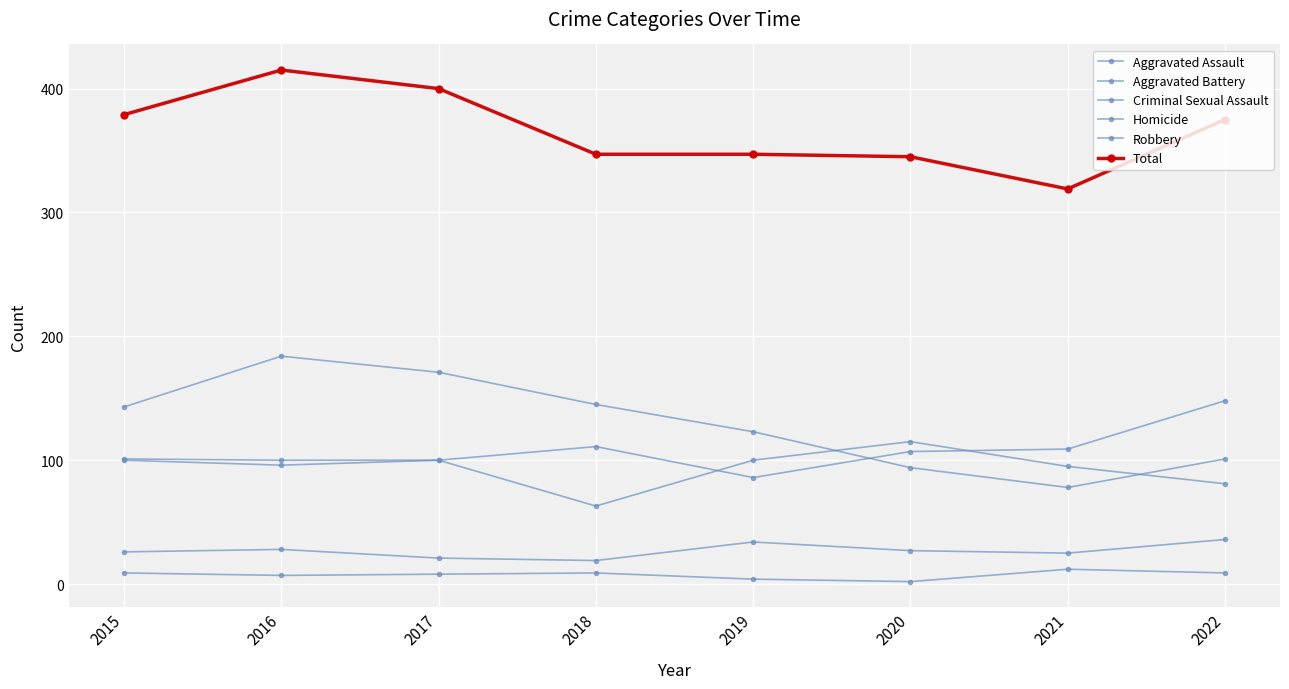

What is the greatest value displayed?

415